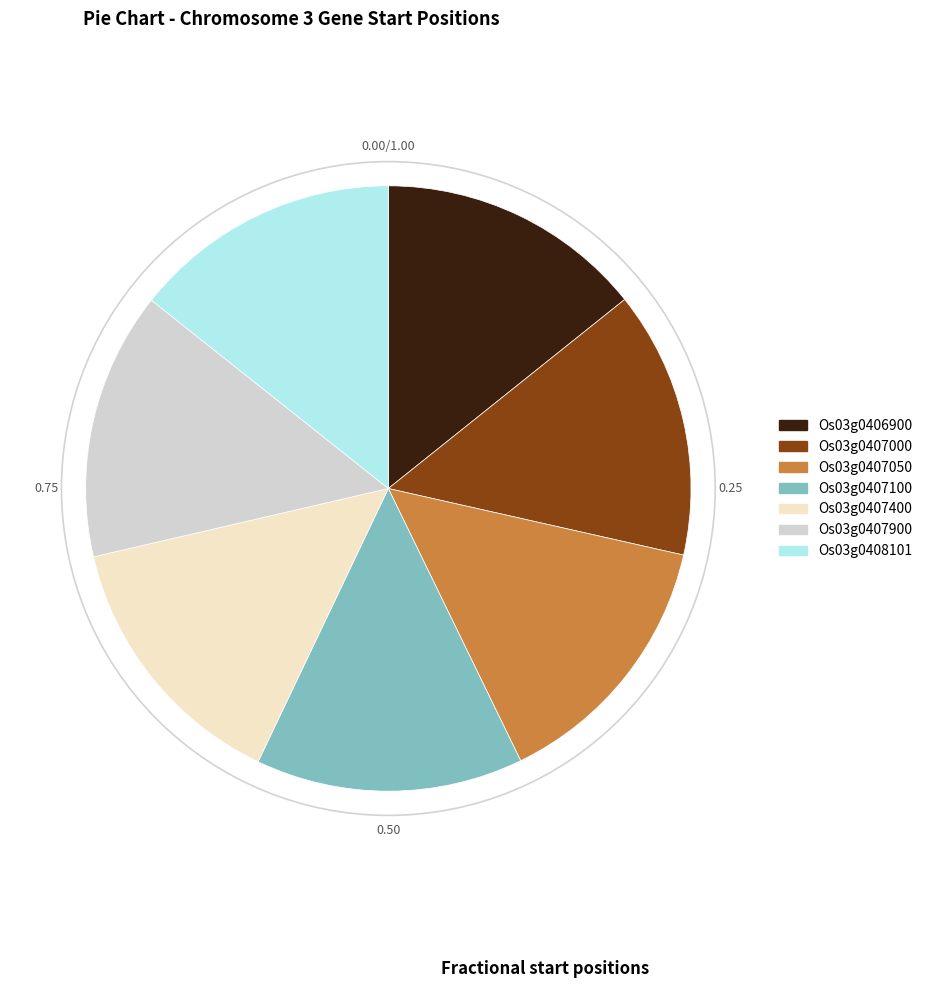

What is the ratio of the value at Os03g0408101 to the value at Os03g0407100?

1.0